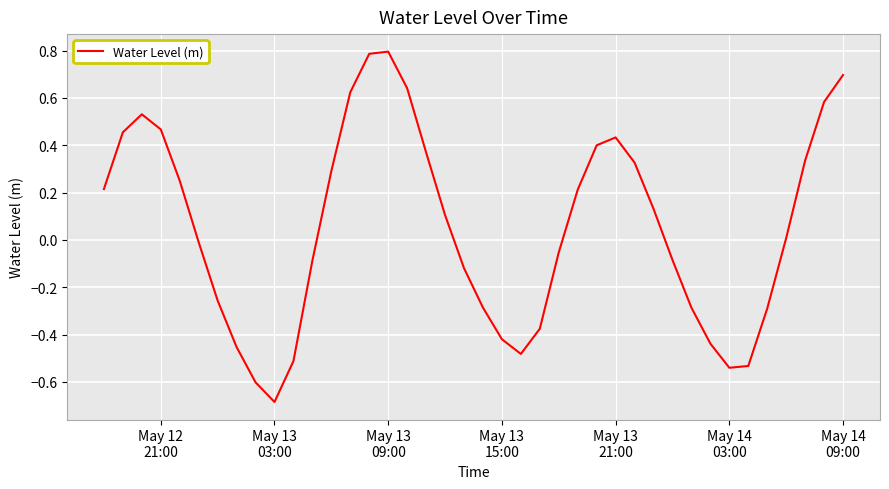

What is the maximum value shown in the chart?

0.8